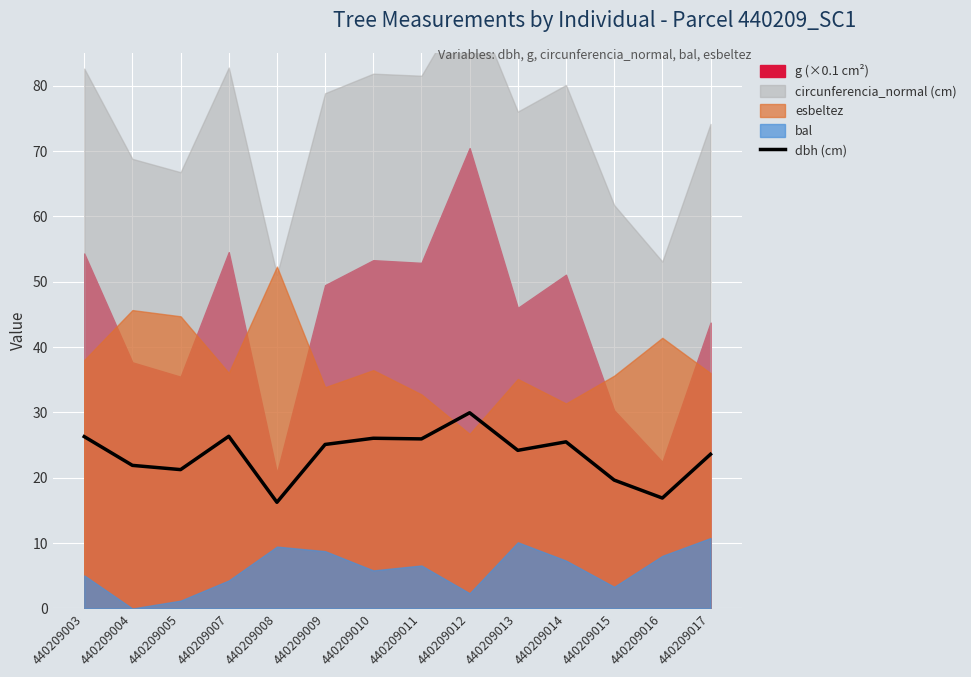

Is it true that dbh (cm) equals 36.4 at 440209007?

False